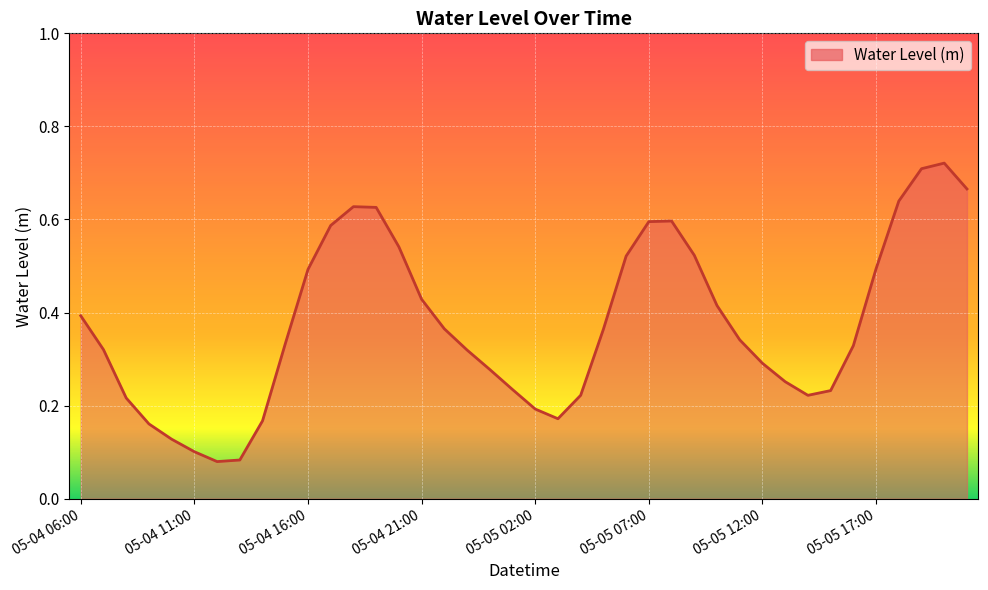

How many lines are shown in the chart?

1